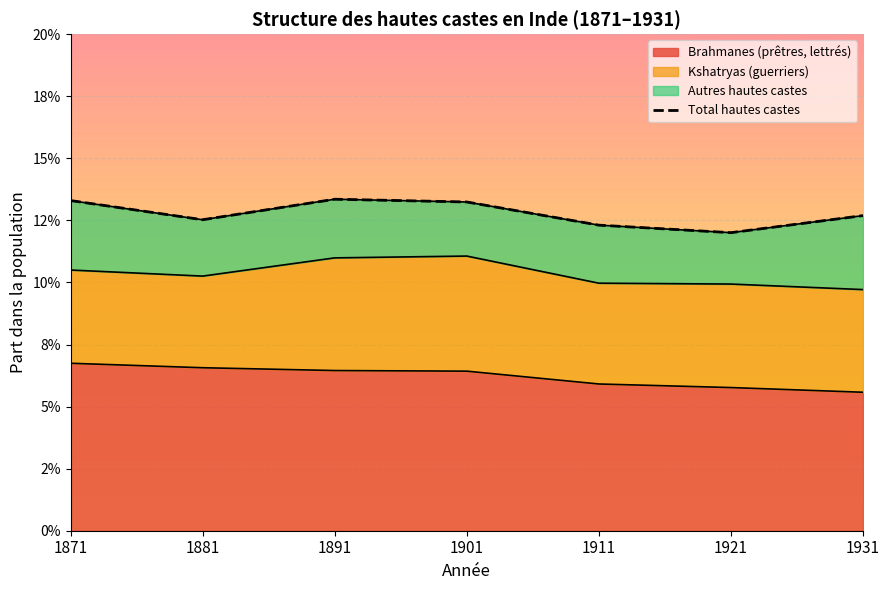

At which label is the value closest to 0?

1921